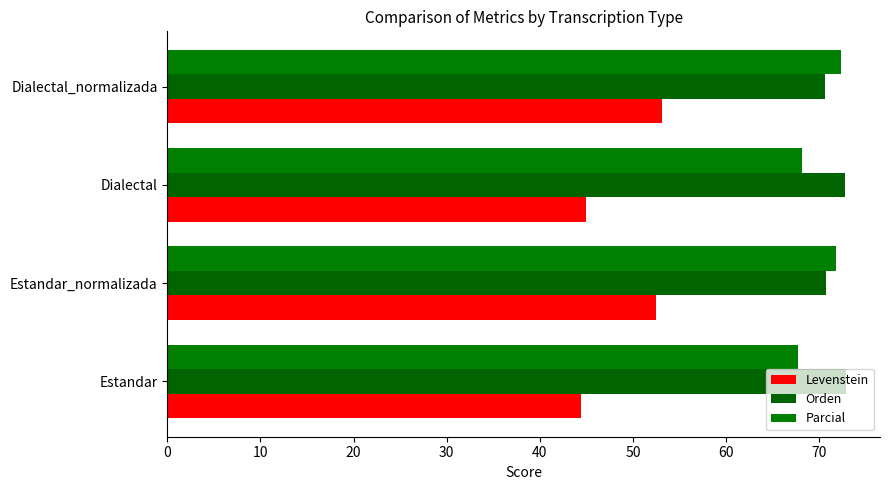

How many distinct data groups are displayed?

3